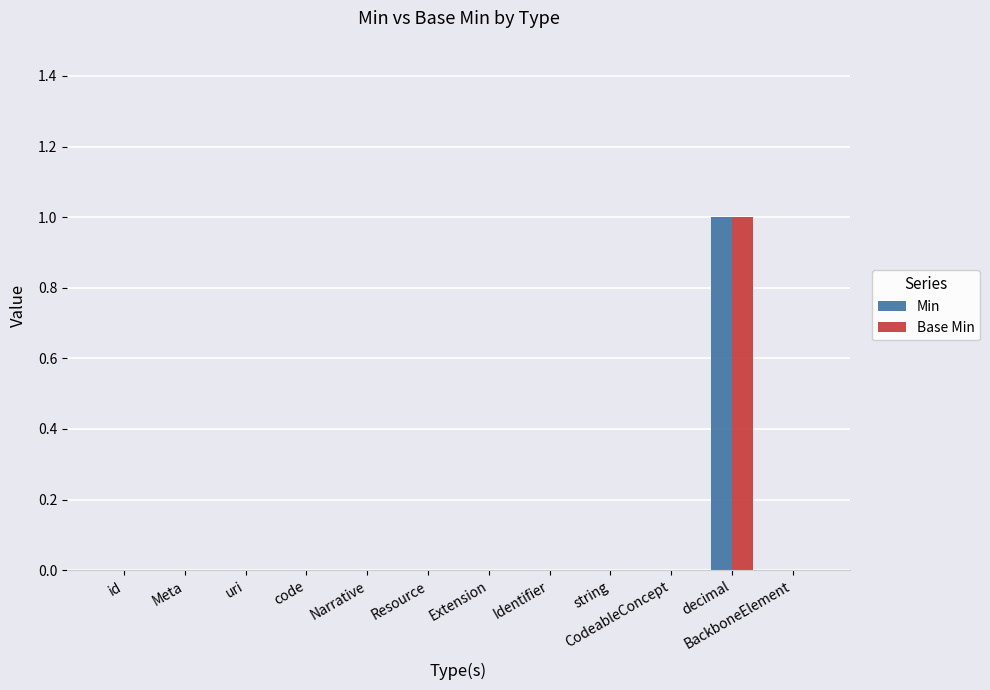

True or false: Min has a value of 0 at id.

True